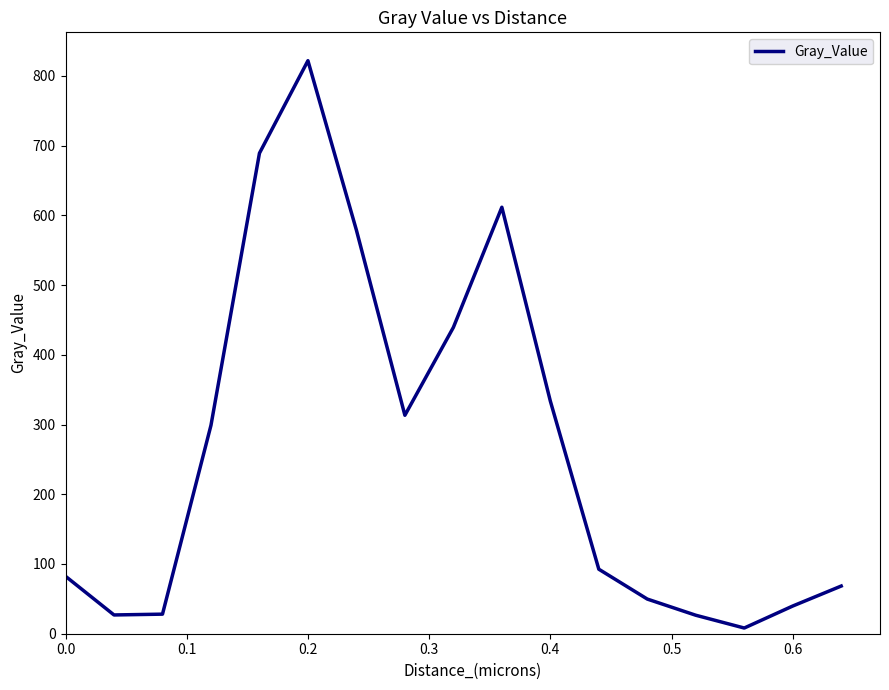

What is the difference between the maximum and minimum values?

813.7